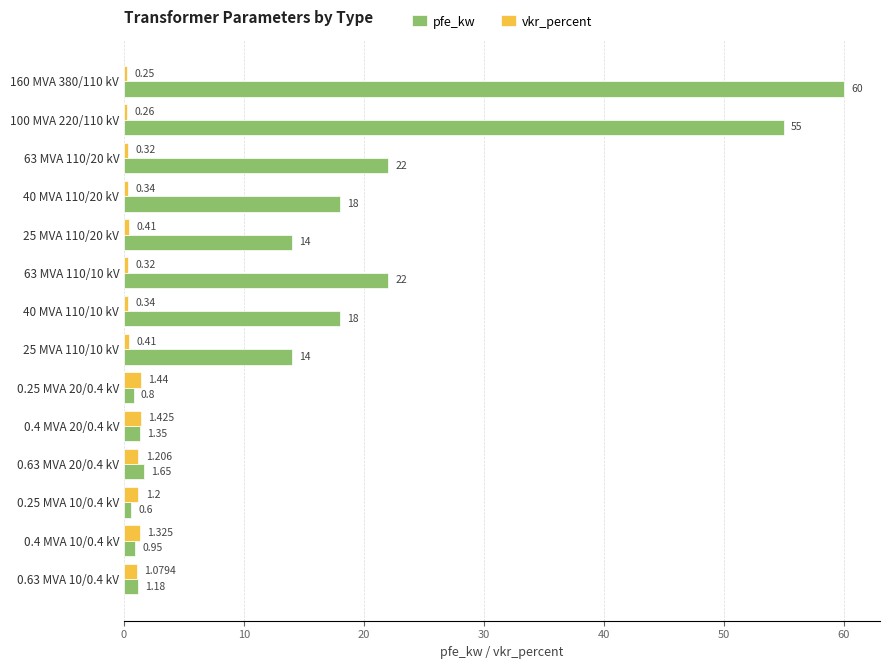

Which series has the widest spread of values?

pfe_kw